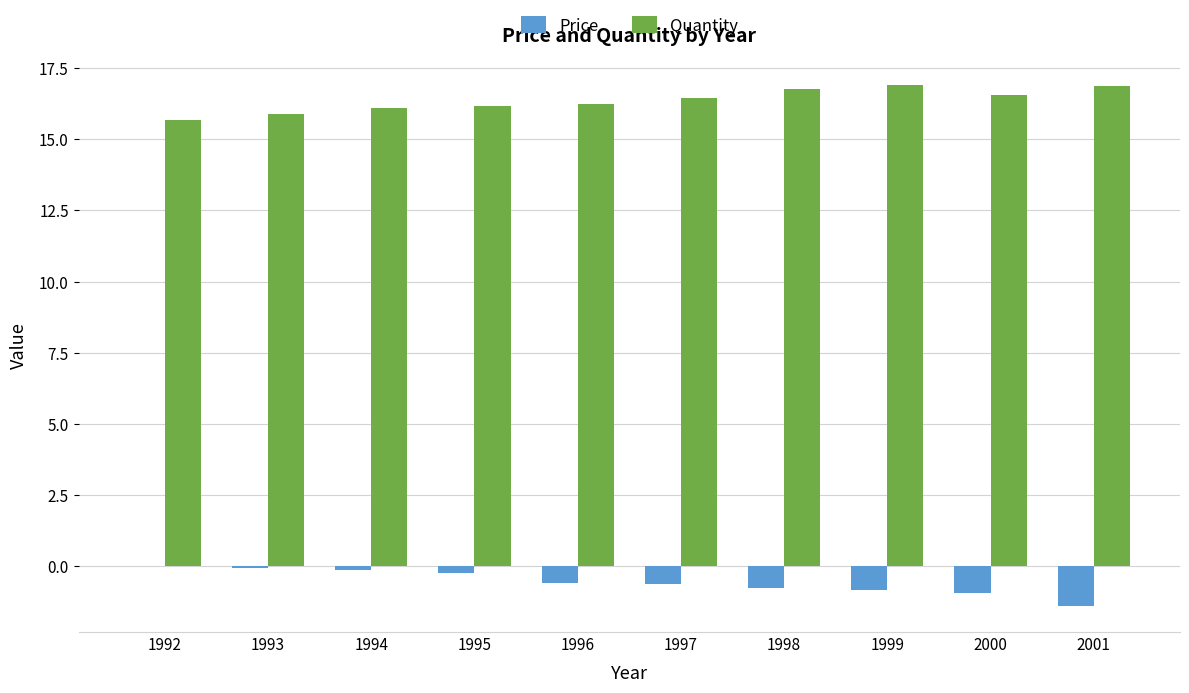

How many groups of bars are there?

10